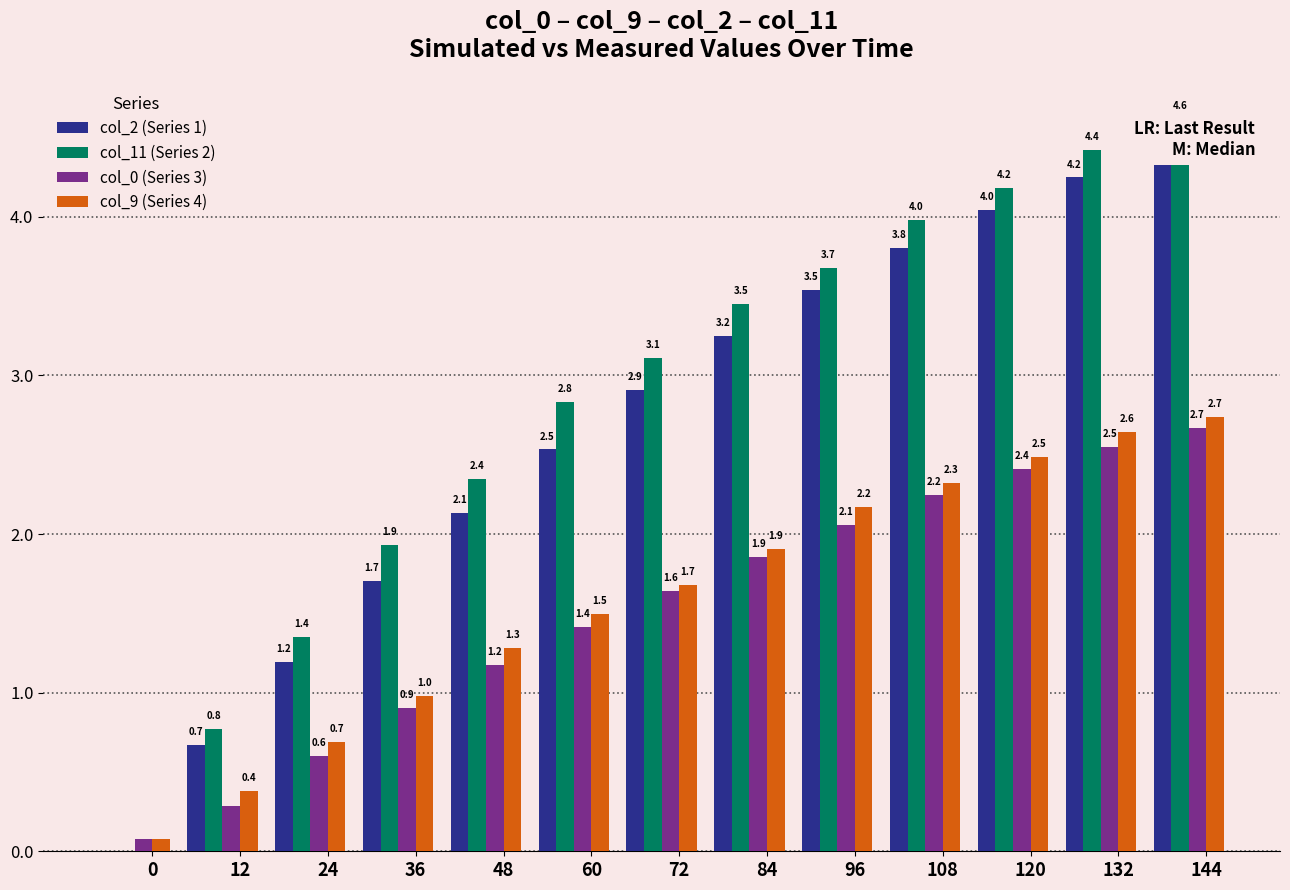

What are all the series names shown in the legend?

col_2 (Series 1), col_11 (Series 2), col_0 (Series 3), col_9 (Series 4)